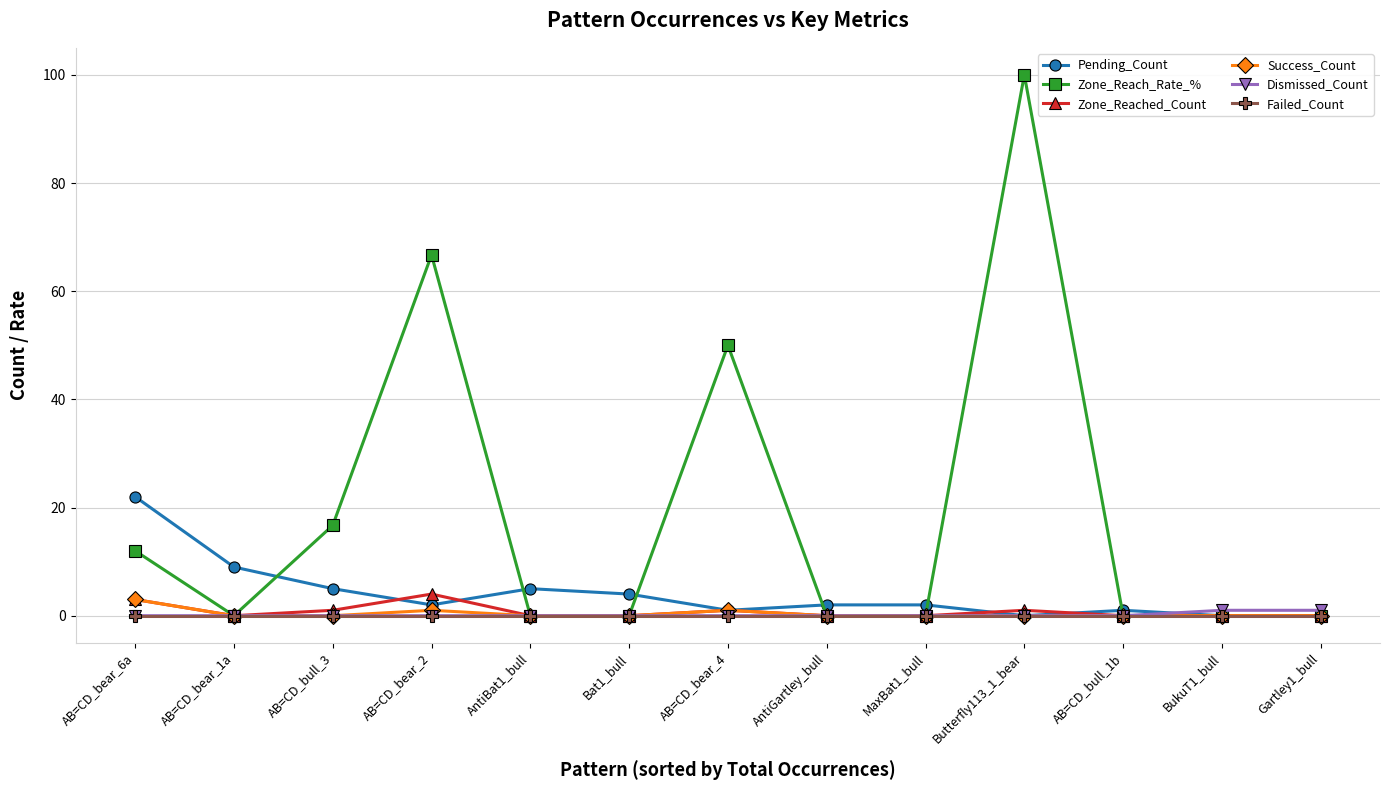

Which label corresponds to the largest value in the chart?

Butterfly113_1_bear